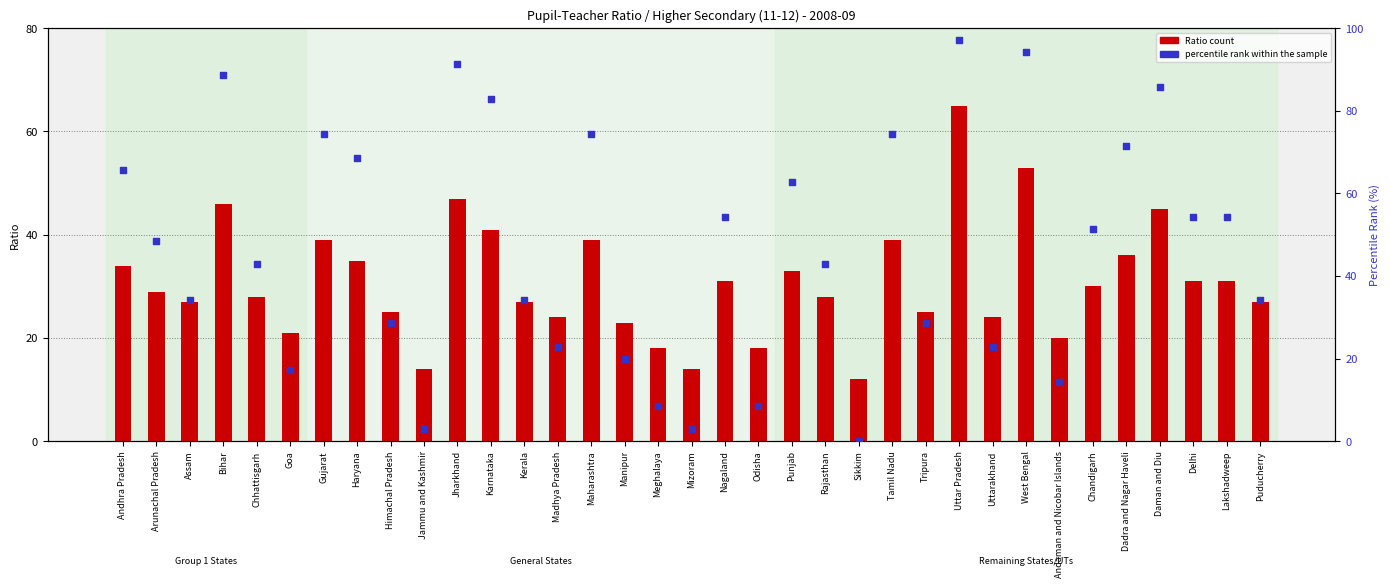

Which series has the largest Y range (max minus min)?

percentile rank within the sample